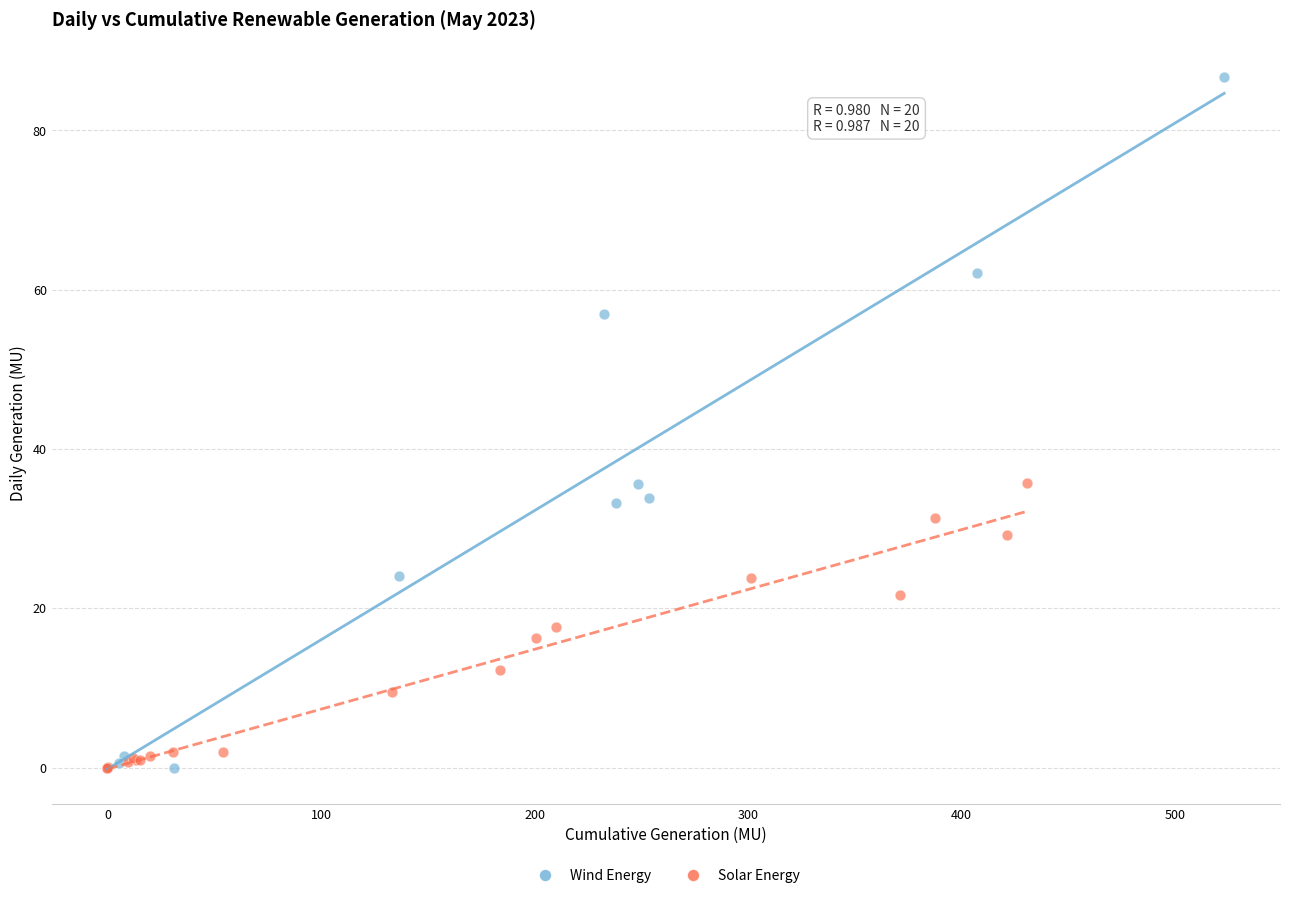

Which series contains the highest Y value?

Wind Energy